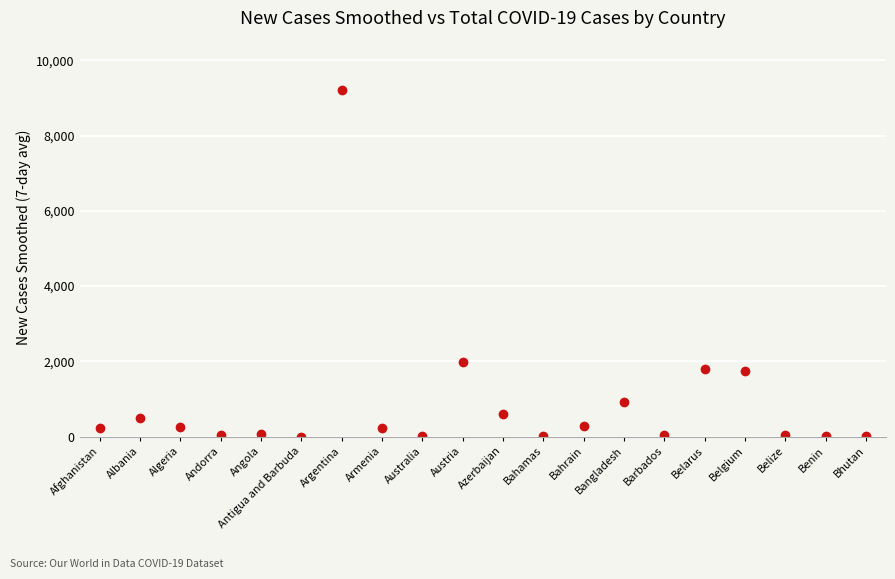

True or false: the data shows 60.1 at Angola.

True